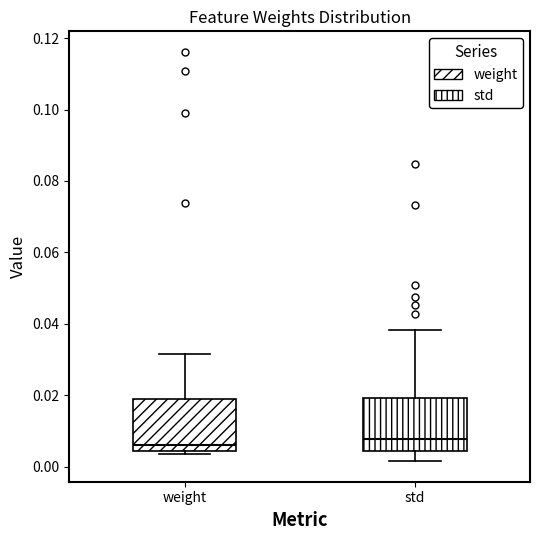

Reading left to right, read every box against the y-axis: the position of its median line, the range the box covers, and the ends of its whiskers. The values are not printed on the chart, so give them approximately, as read against the axis.

weight: median 0.006, box 0.004 to 0.020, whiskers 0.004 (just below the box's lower edge) to 0.032
std: median 0.008, box 0.004 to 0.020, whiskers 0.002 to 0.038